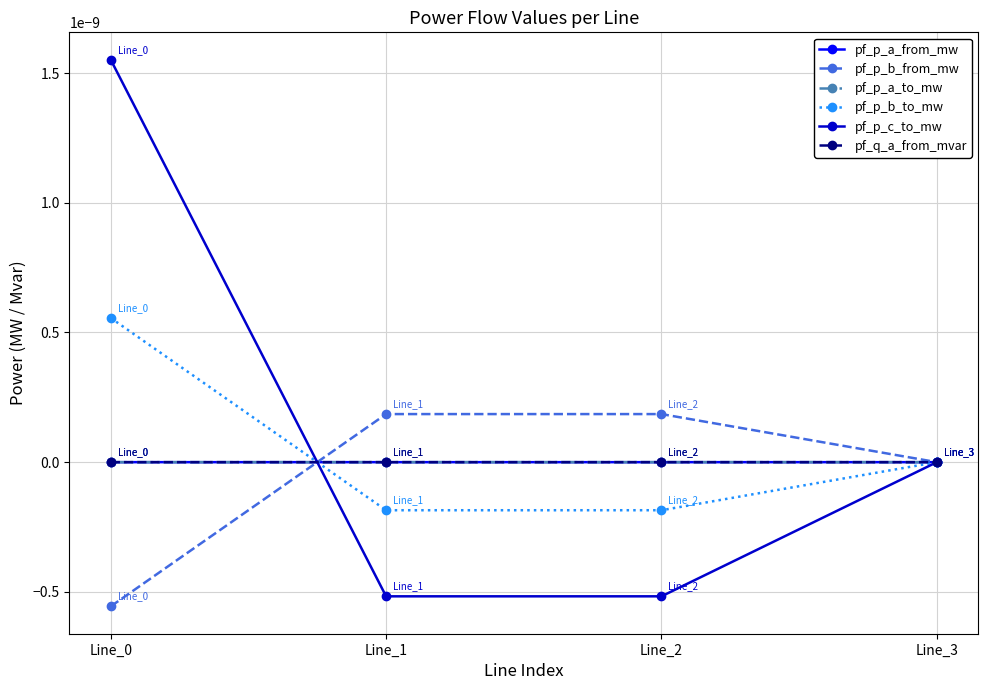

After their last crossing, which series has the higher values: pf_q_a_from_mvar or pf_p_a_from_mw?

pf_p_a_from_mw